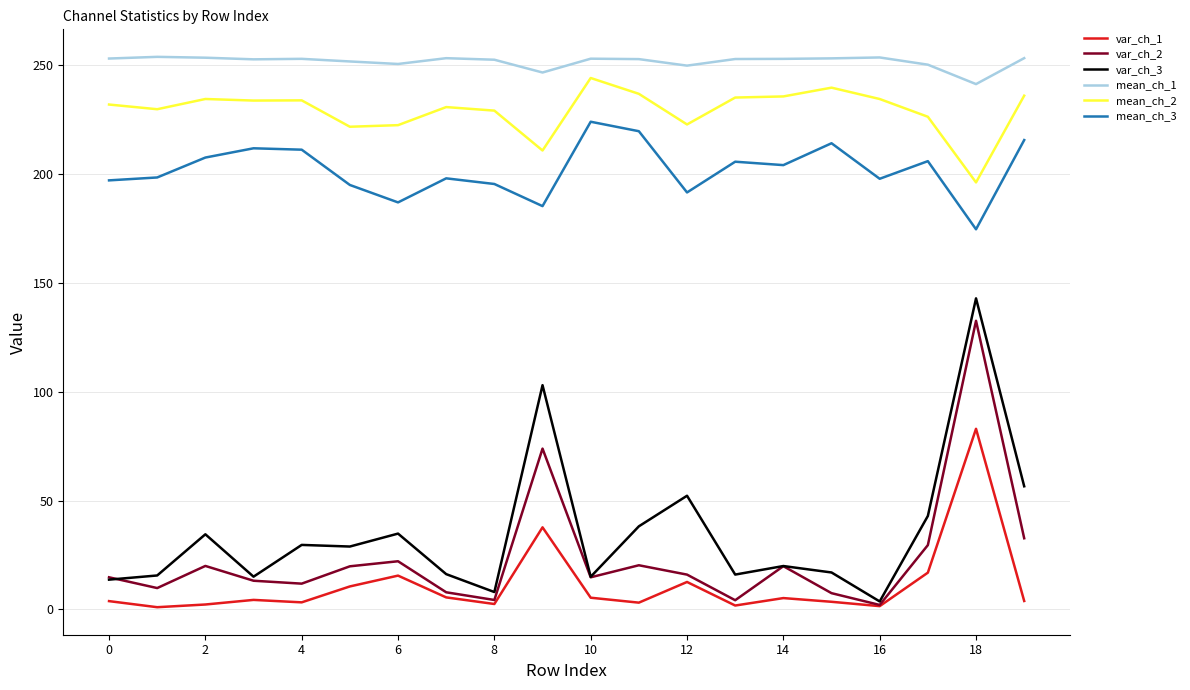

True or false: mean_ch_1 and var_ch_3 cross at least once.

False